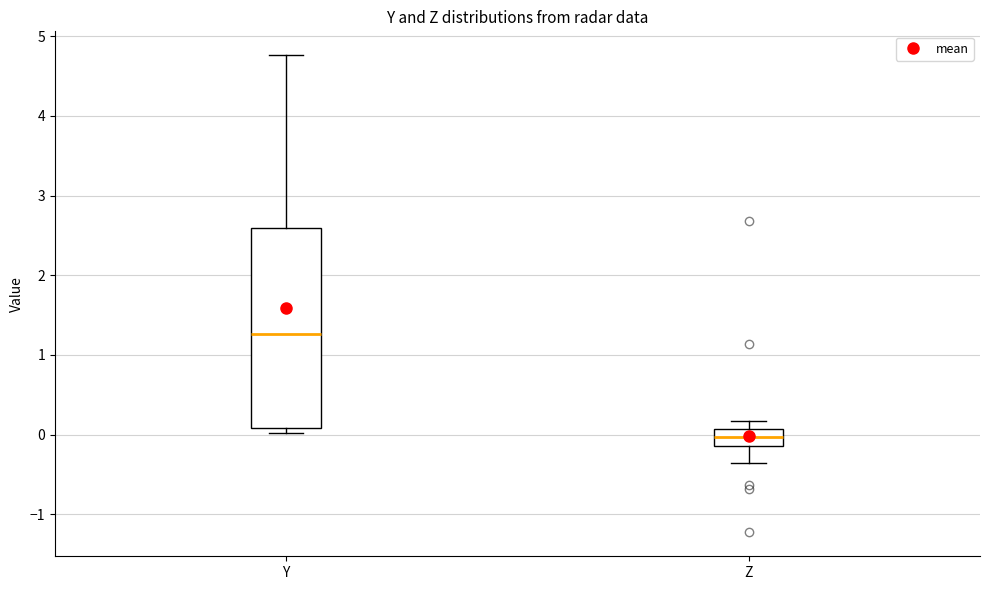

Where does the upper whisker of the box for Y end on the y-axis? The values are not printed on the chart, so give them approximately, as read against the axis.

4.8